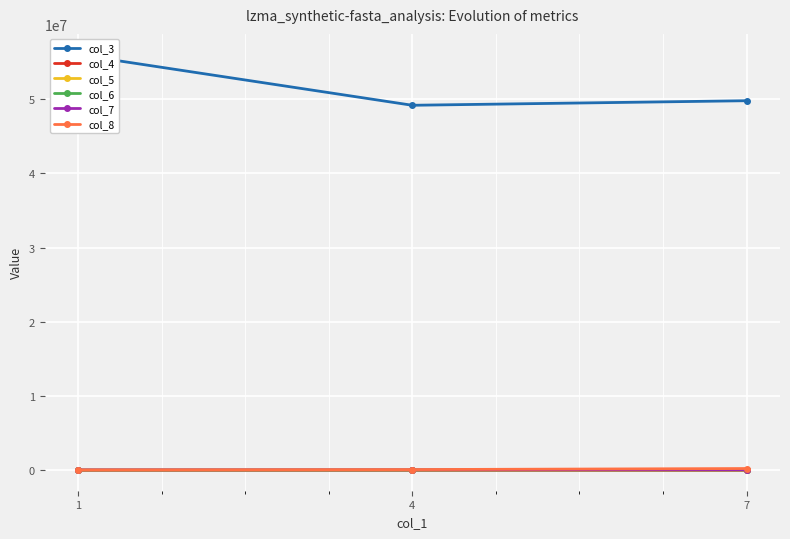

What is the maximum value shown in the chart?

56032976.0